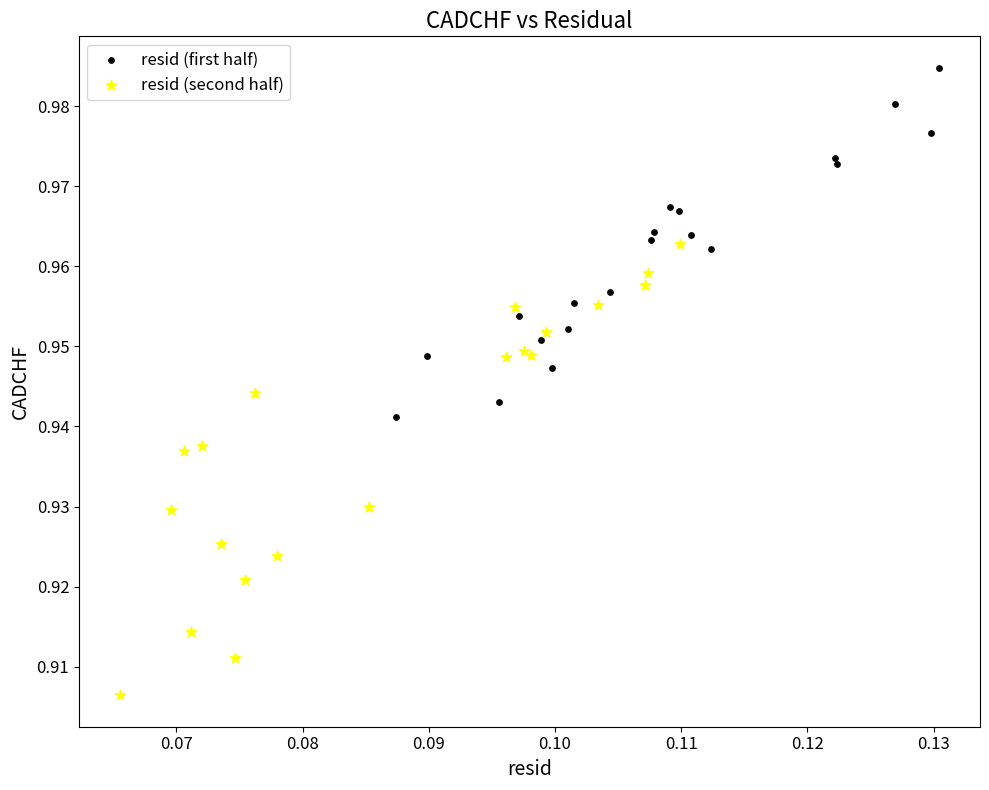

Which series reaches the maximum Y coordinate?

resid (first half)